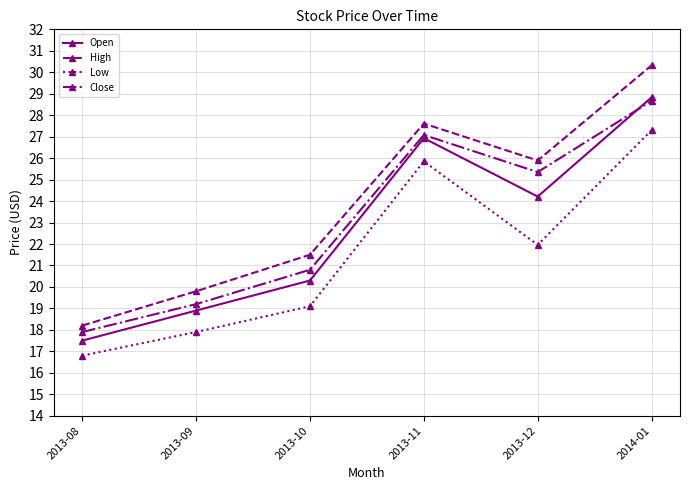

How many data points in Close are above 25?

3